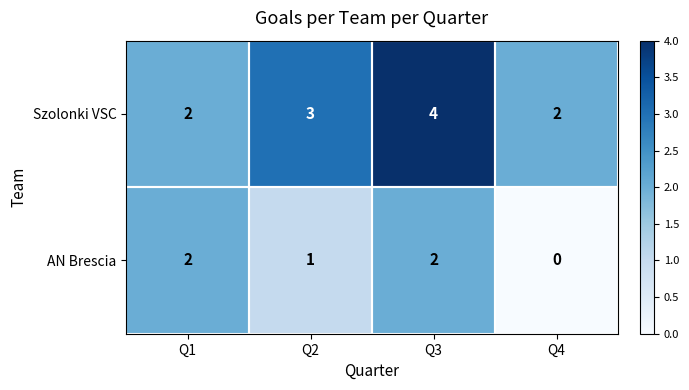

Between Q1 and Q4, which series saw the biggest shift?

AN Brescia